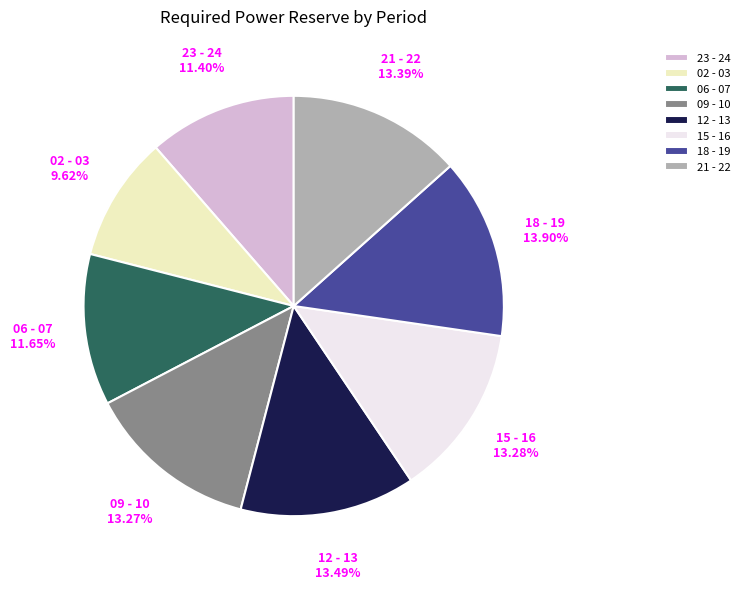

What percentage is the 21 - 22 slice, to the nearest percent?

13%